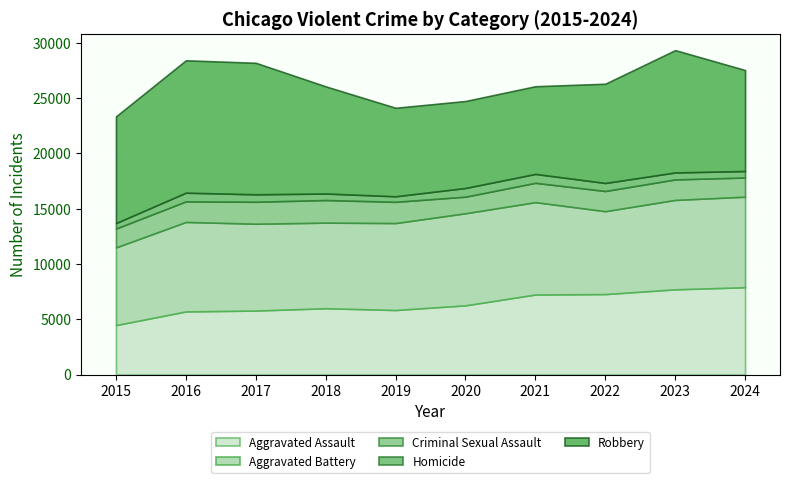

Reading left to right, transcribe all the data shown in this chart.

Aggravated Assault: 4480	5713	5793	6002	5841	6265	7242	7280	7711	7899
Aggravated Battery: 7019	8085	7845	7735	7858	8320	8346	7493	8078	8182
Criminal Sexual Assault: 1704	1861	1986	2043	1920	1498	1748	1822	1853	1735
Homicide: 496	786	672	588	499	787	804	727	629	585
Robbery: 9638	11960	11881	9681	7995	7855	7920	8964	11052	9122